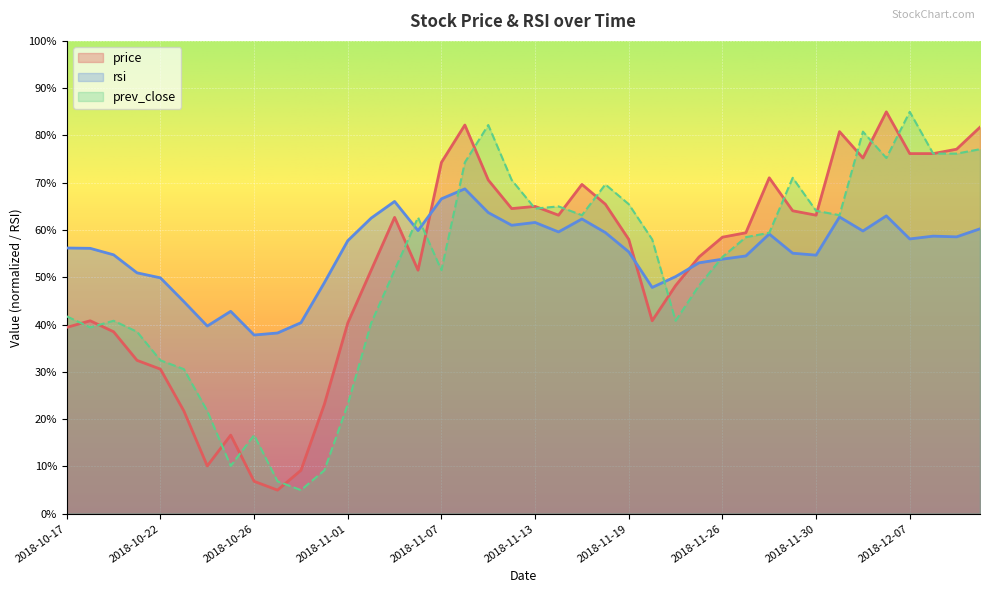

Which has a higher value, 2018-10-23 or 2018-10-19?

2018-10-19